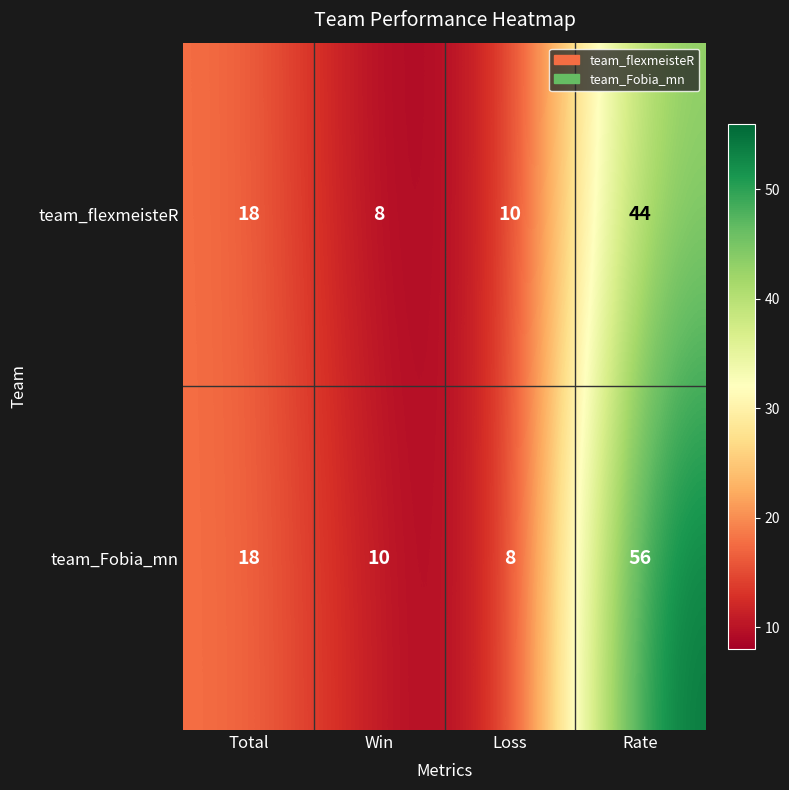

What is the sum of the team_Fobia_mn values at Rate and Total?

74